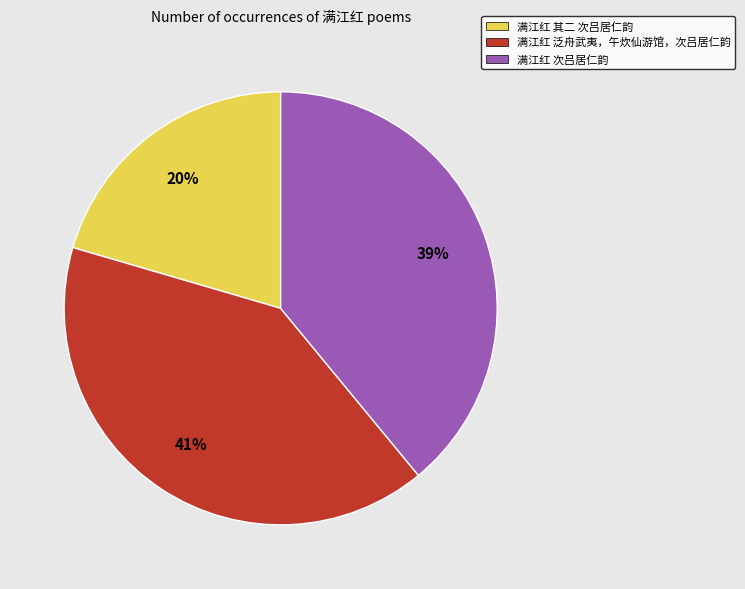

To the nearest percent, what is the combined percentage of 满江红 次吕居仁韵 and 满江红 泛舟武夷，午炊仙游馆，次吕居仁韵?

80%